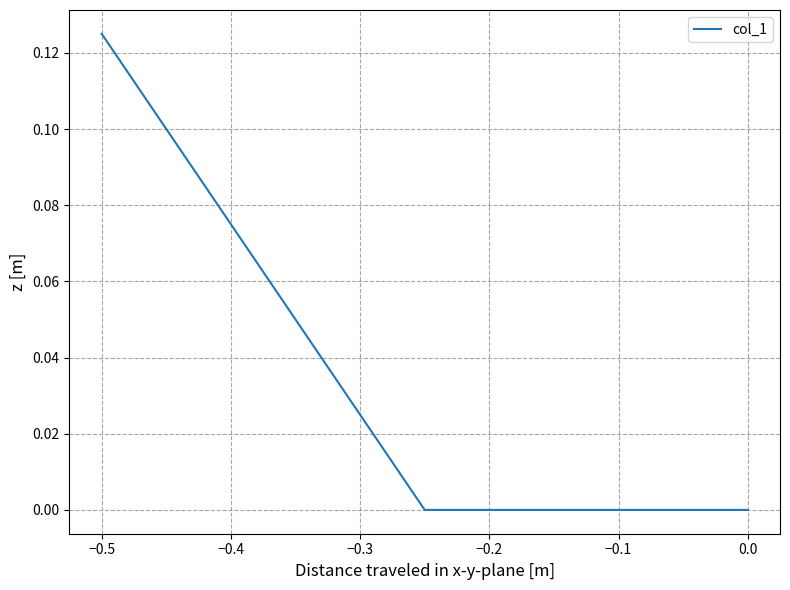

How many distinct data groups are displayed?

1